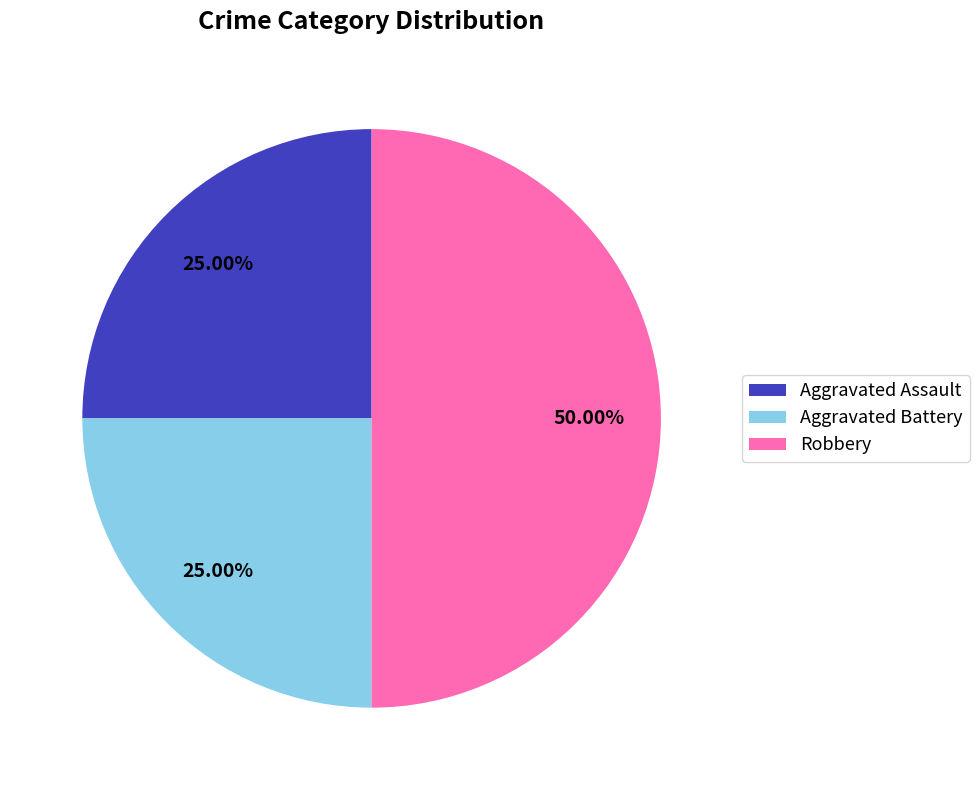

Which slice is the largest?

Robbery